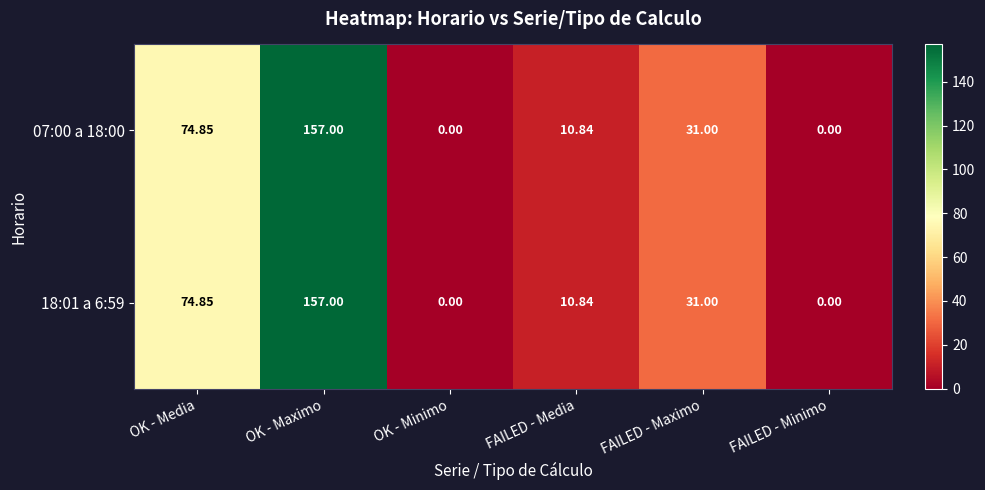

Where does the 18:01 a 6:59 series first go above 31?

OK - Media